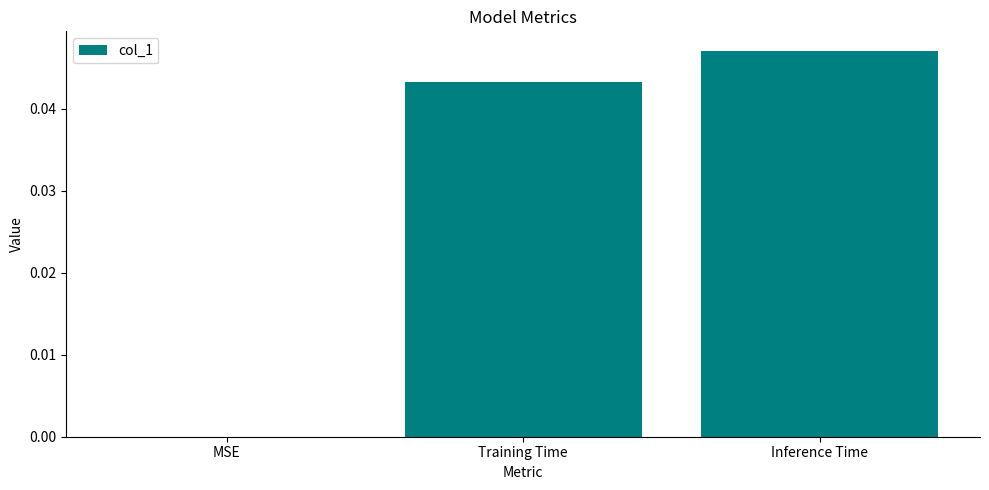

Which has a higher value, Training Time or Inference Time?

Inference Time